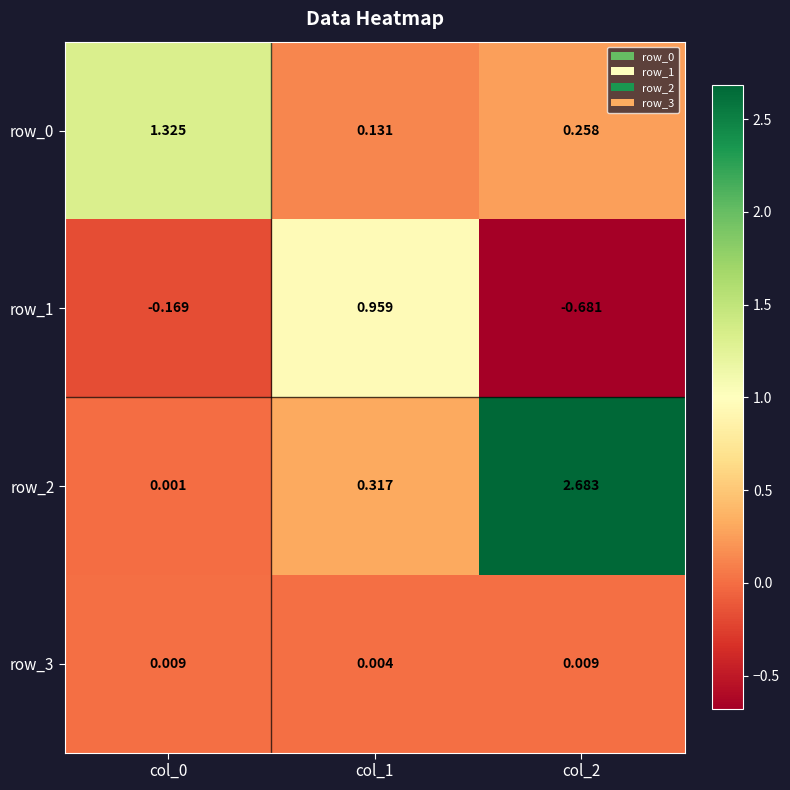

Is the value of row_1 at col_1 greater than the value of row_0 at col_0?

No